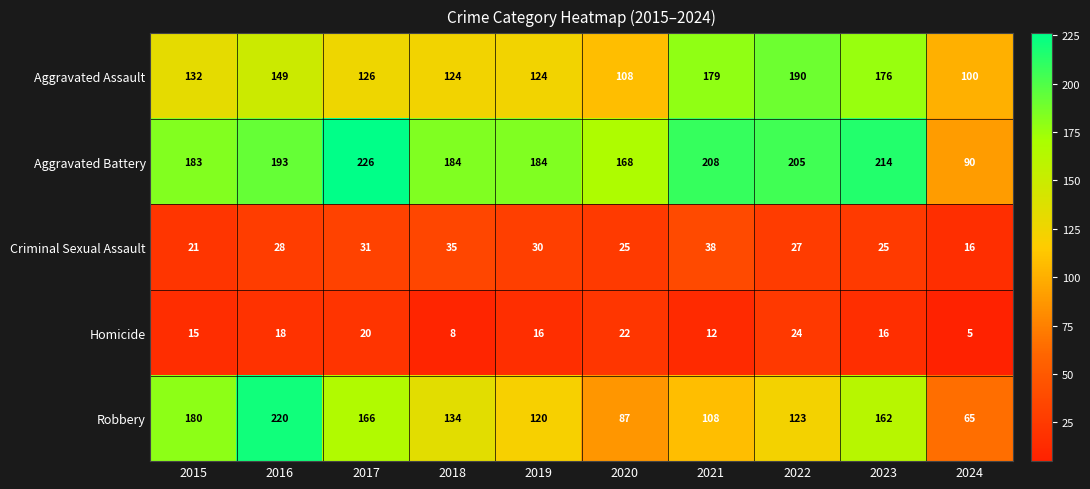

Rank the series by their maximum value, from lowest to highest.

Homicide, Criminal Sexual Assault, Aggravated Assault, Robbery, Aggravated Battery